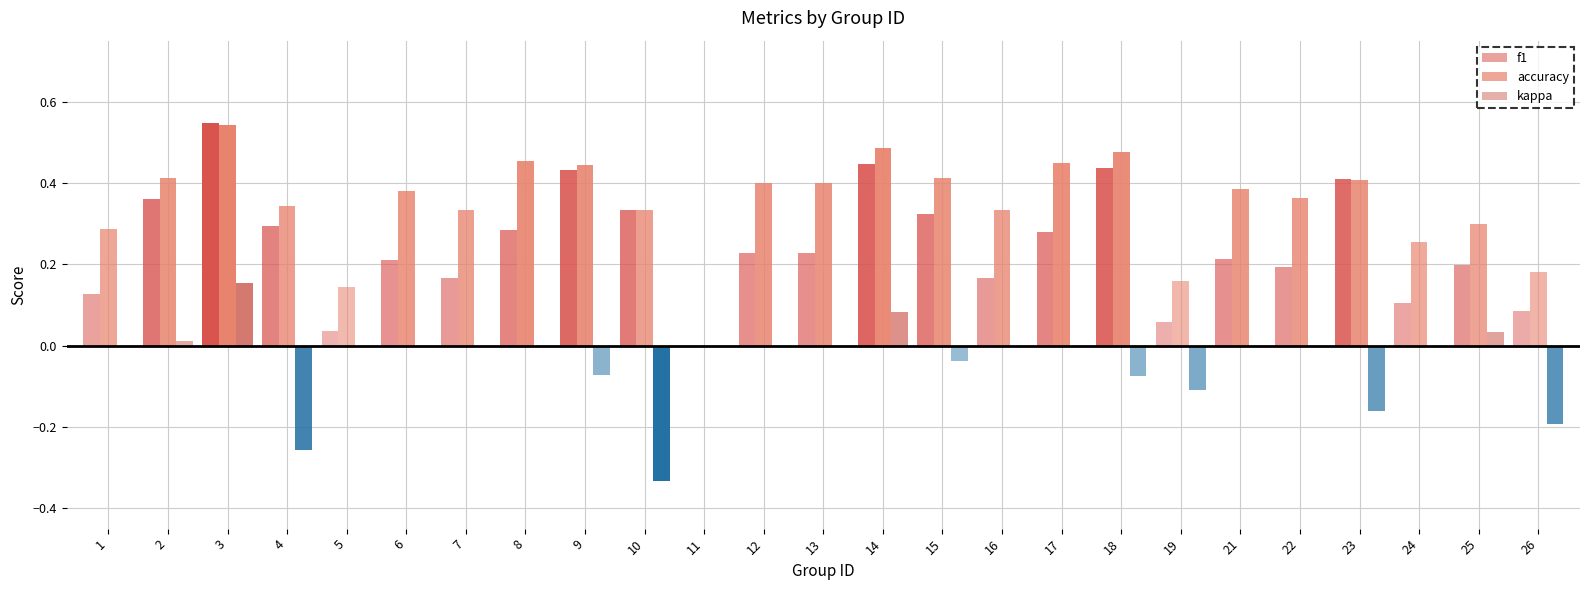

The f1 series shows 0.2 at 7. True or false?

True